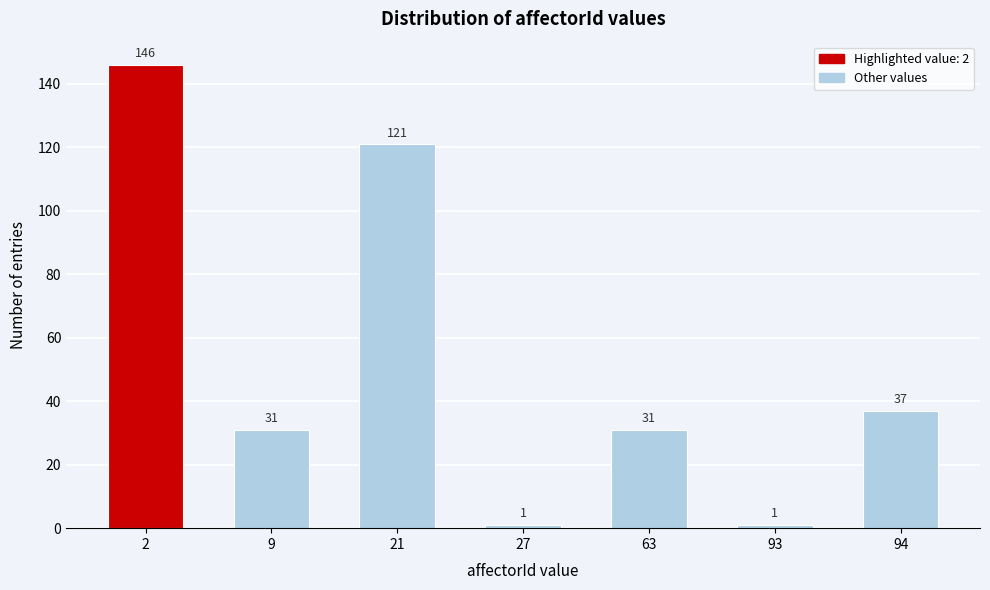

Reading right to left, what are all the values shown in this chart?

94=37	93=1	63=31	27=1	21=121	9=31	2=146